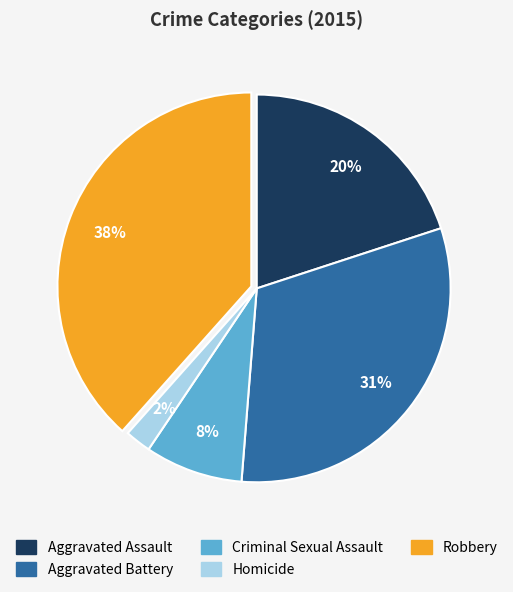

True or false: Aggravated Assault accounts for 20% of the total.

True